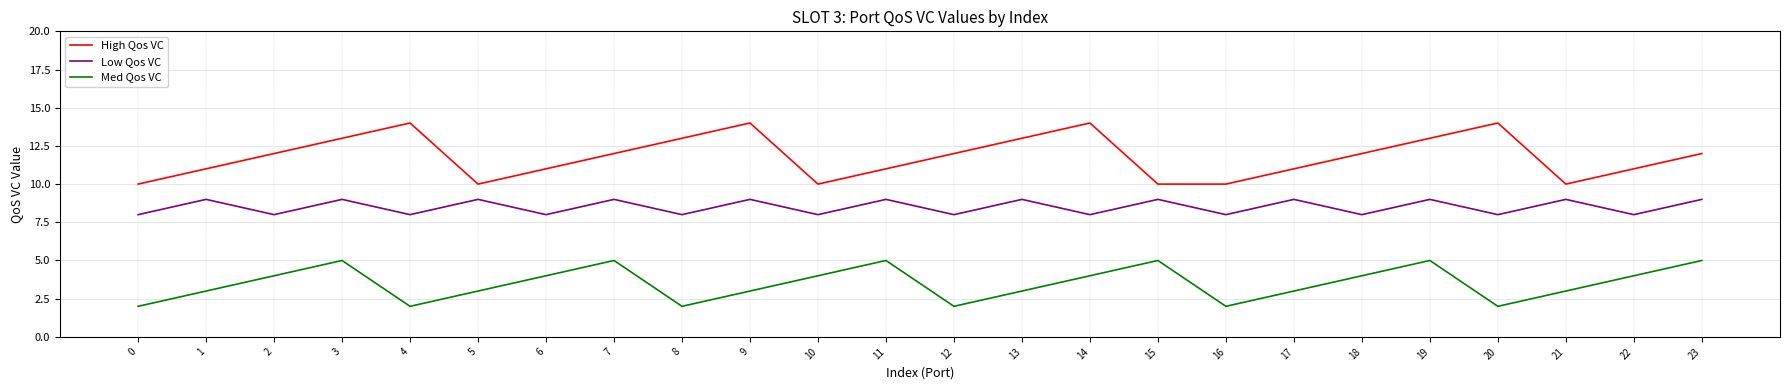

What is the greatest value displayed?

14